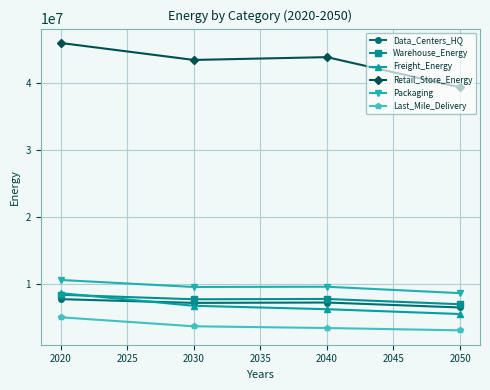

At which label does Freight_Energy first exceed 6784104?

2020